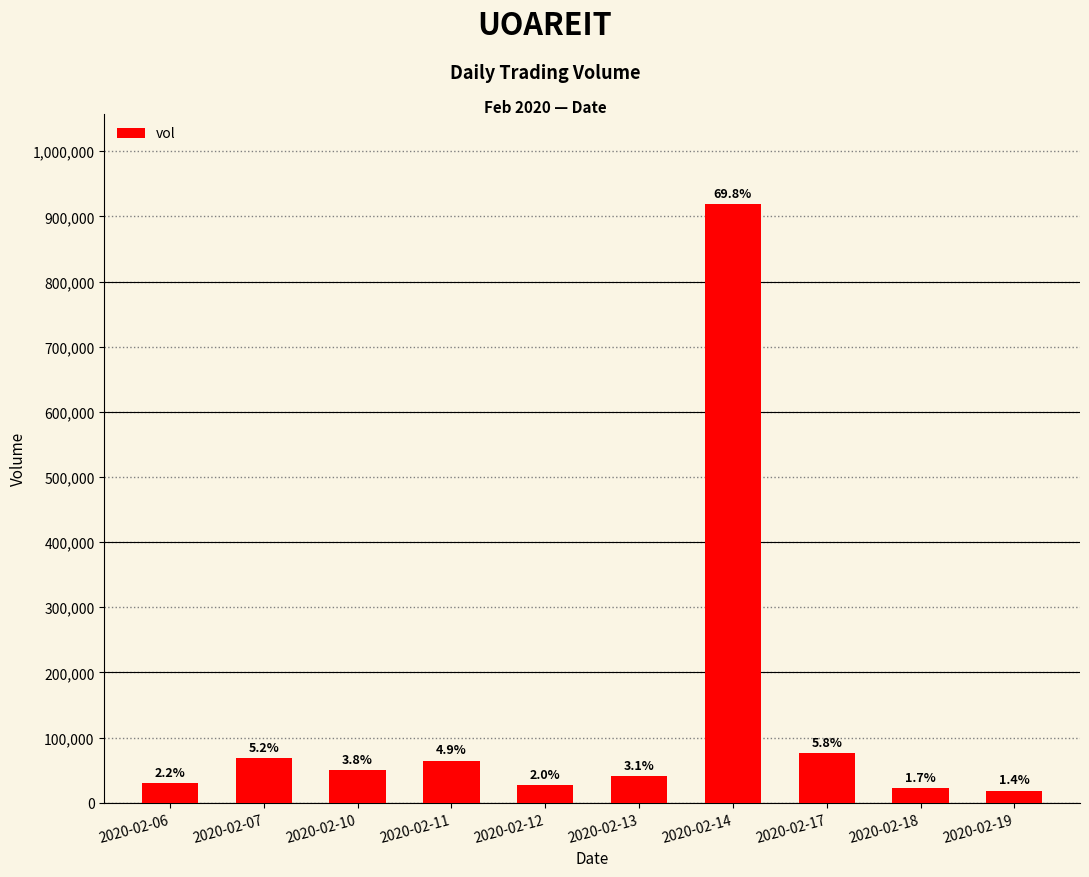

What is the difference between the second highest and minimum values?

57500